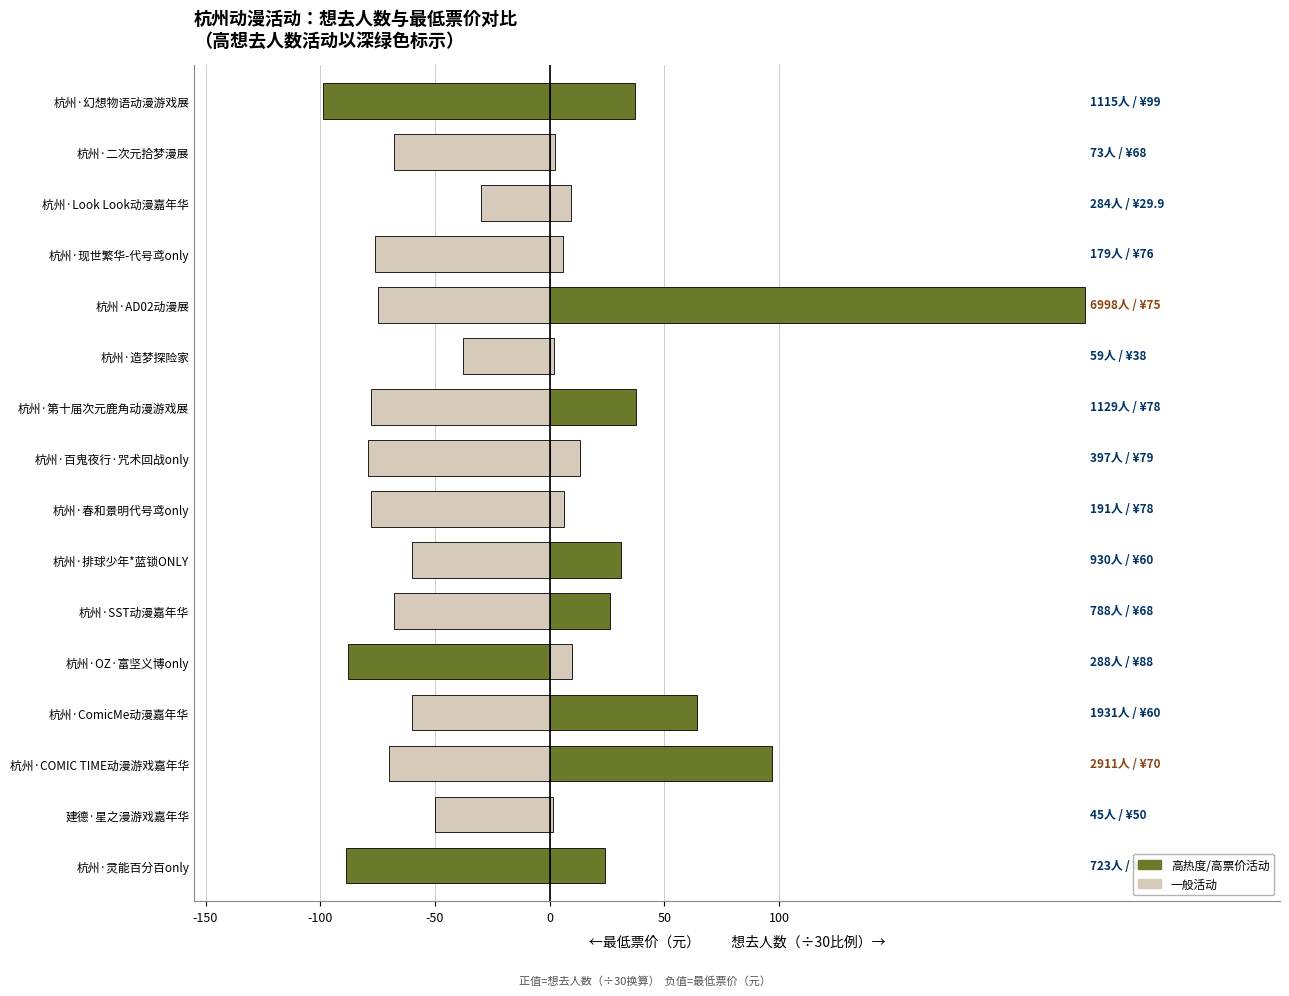

At how many categories does at least one series exceed 214?

1